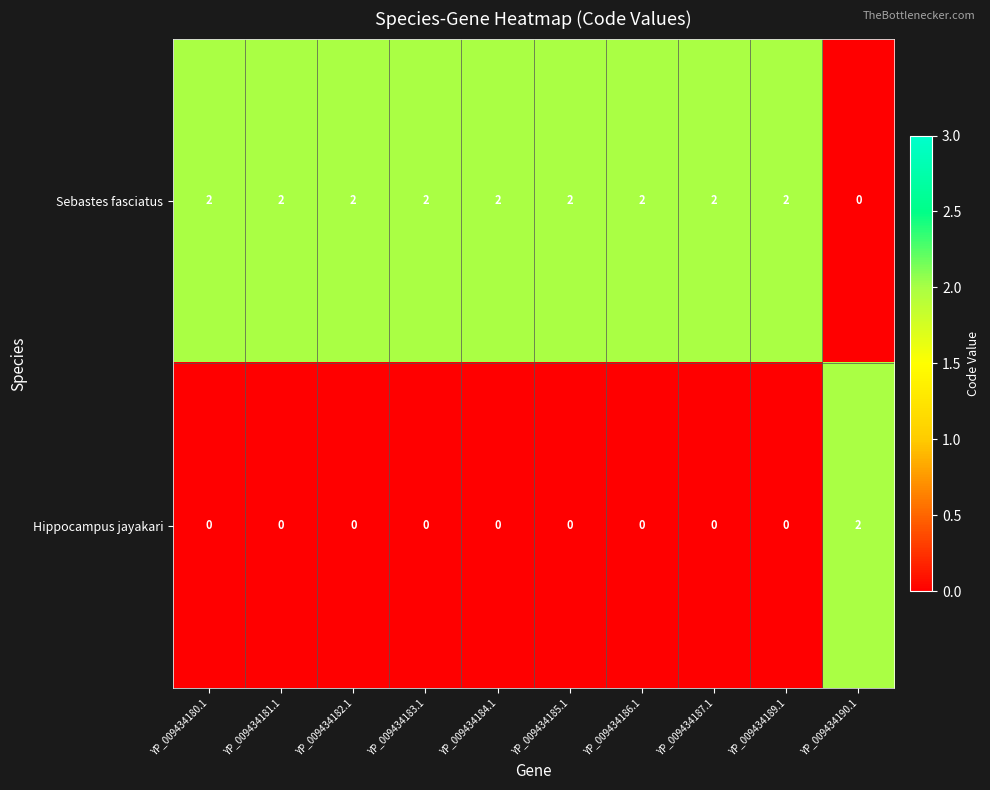

The value of Hippocampus jayakari at YP_009434182.1 is 0. True or false?

True